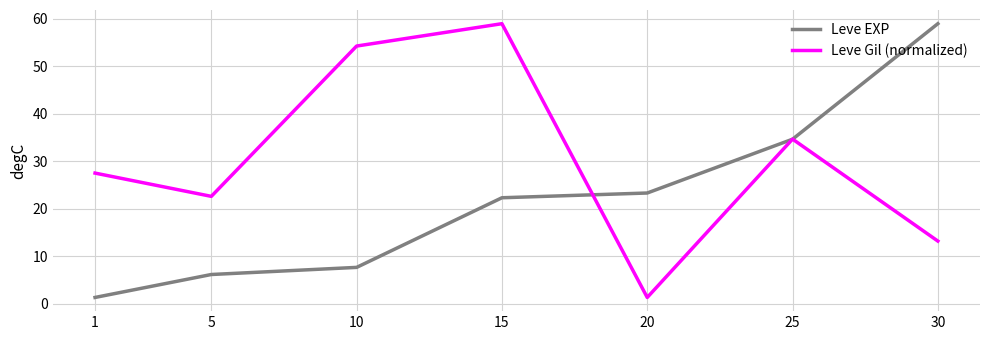

At which category does Leve Gil (normalized) reach its first local peak?

15